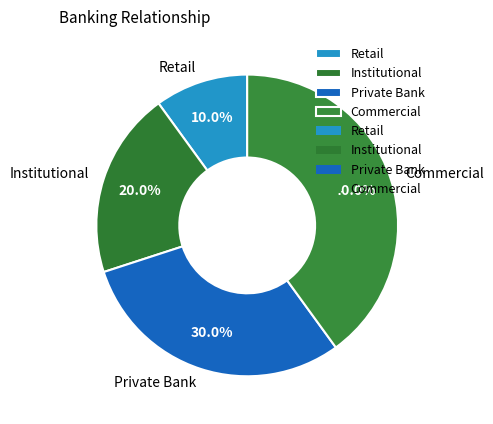

Which category has the biggest portion of the pie?

Commercial